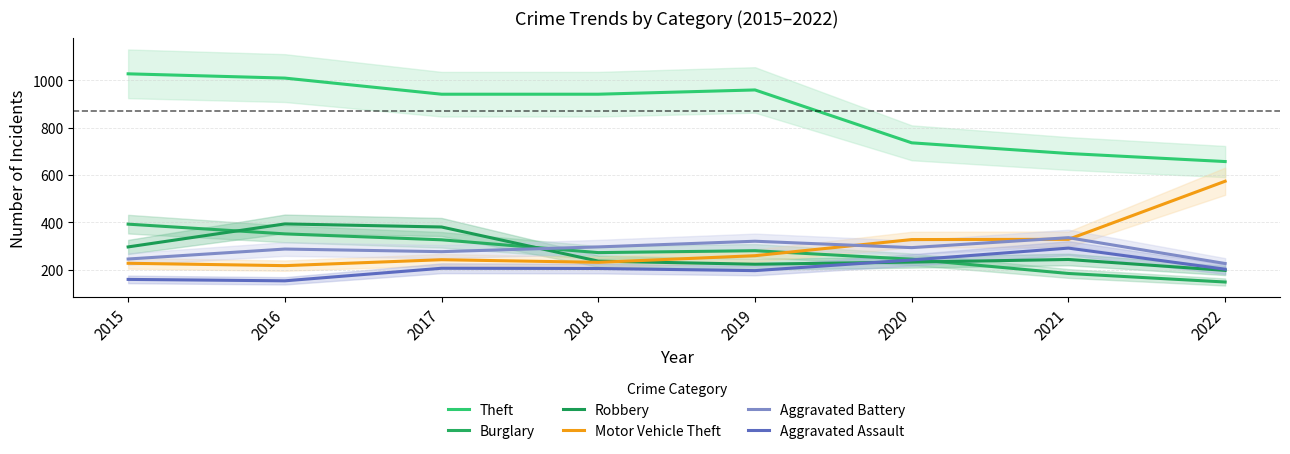

What is the value of the Robbery point at the 5th from the left?

224